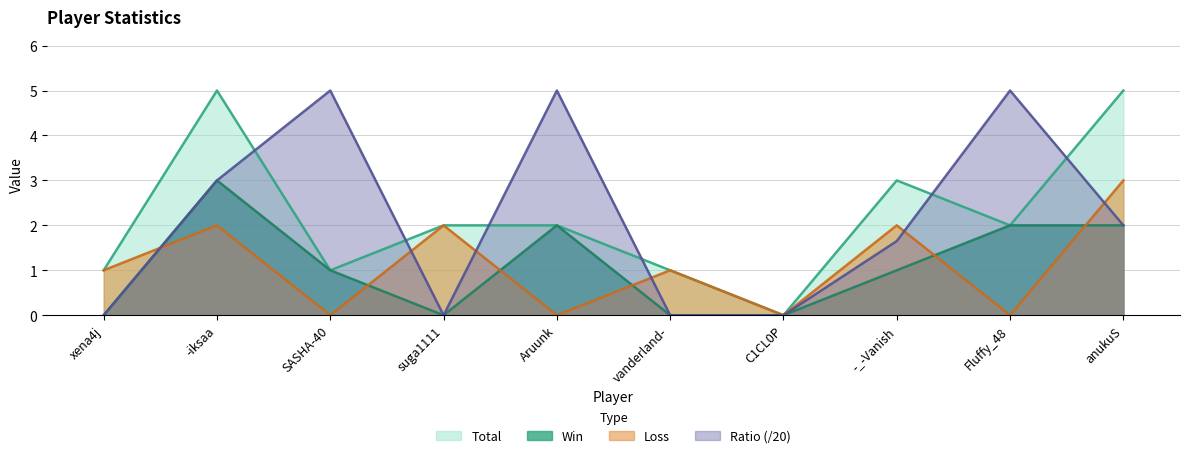

At which category is the sum across all series the highest?

-iksaa